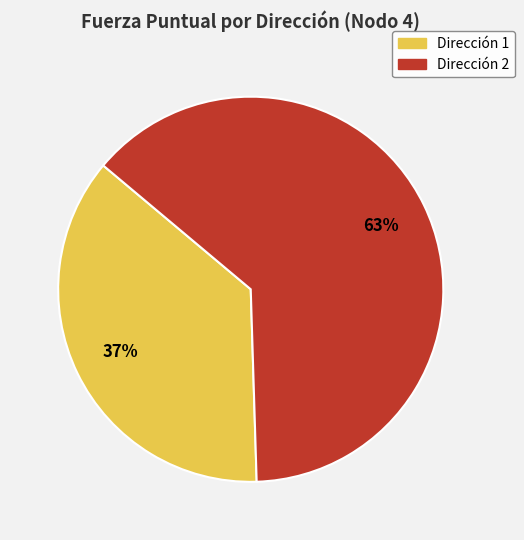

To the nearest percent, what is the average slice percentage?

50%